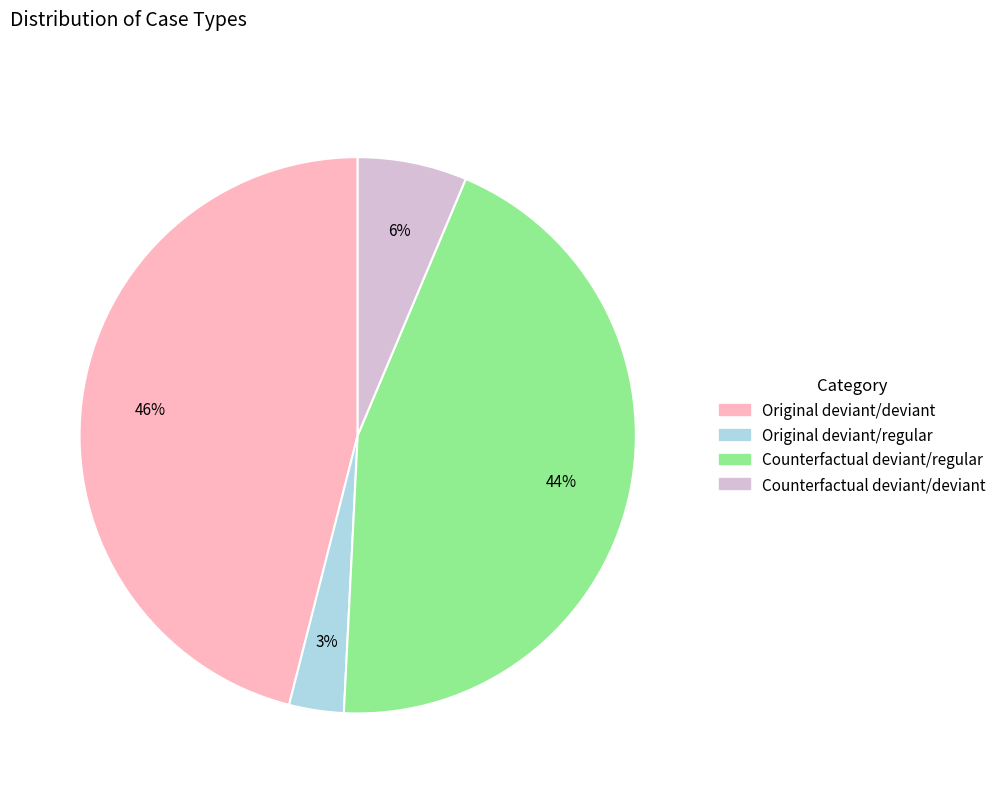

To the nearest percent, what is the average slice percentage?

25%